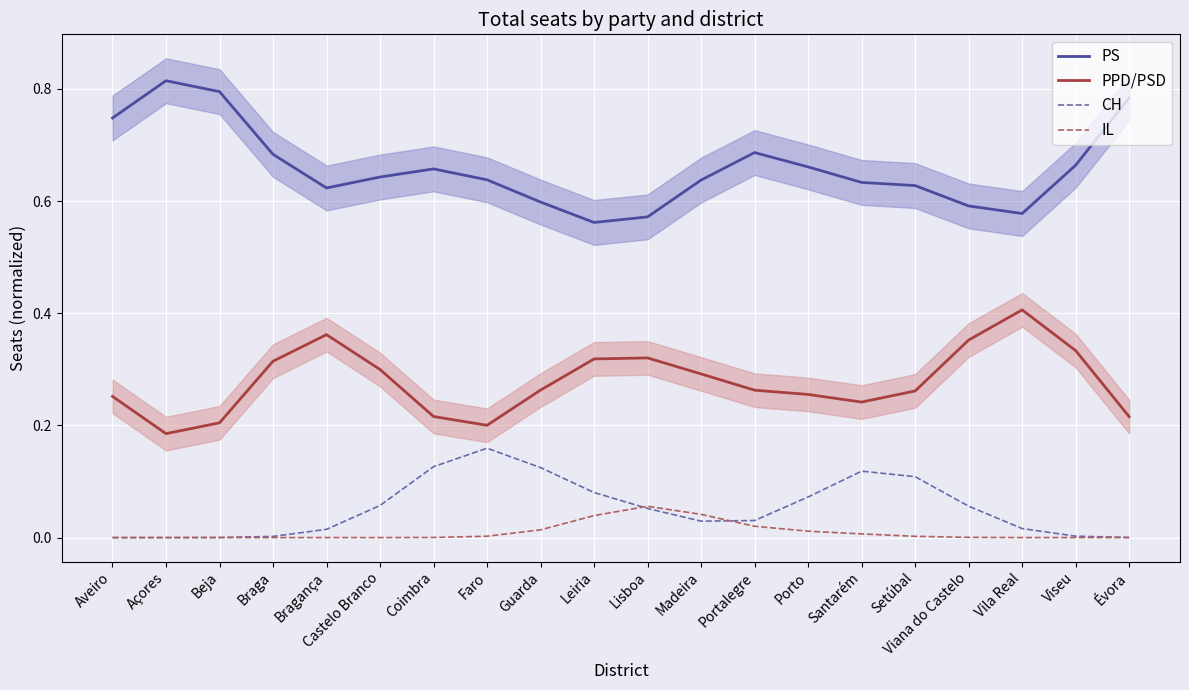

Is this an area chart (filled region under the line)?

No